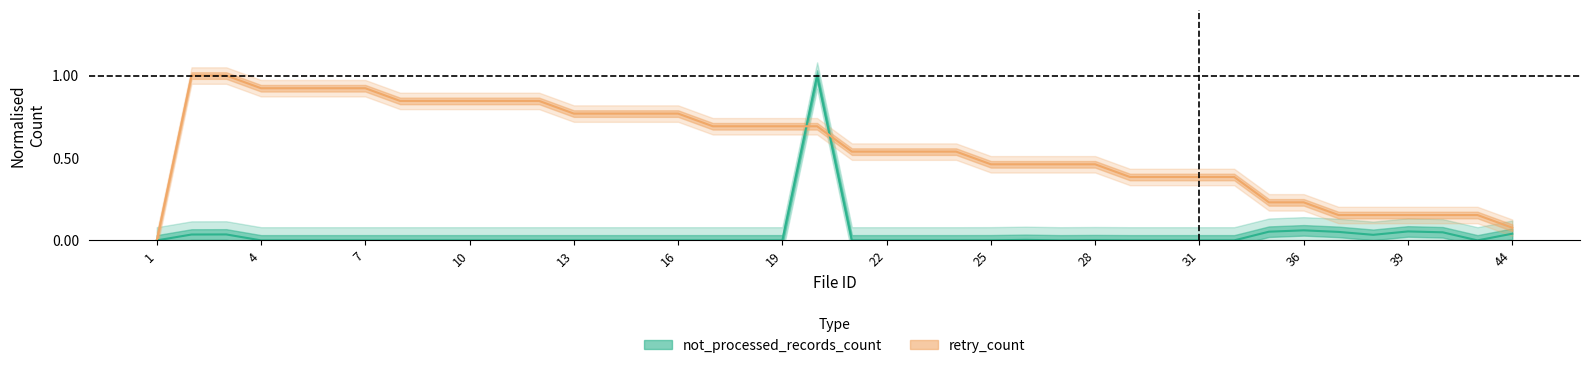

What is the maximum value shown in the chart?

1.0